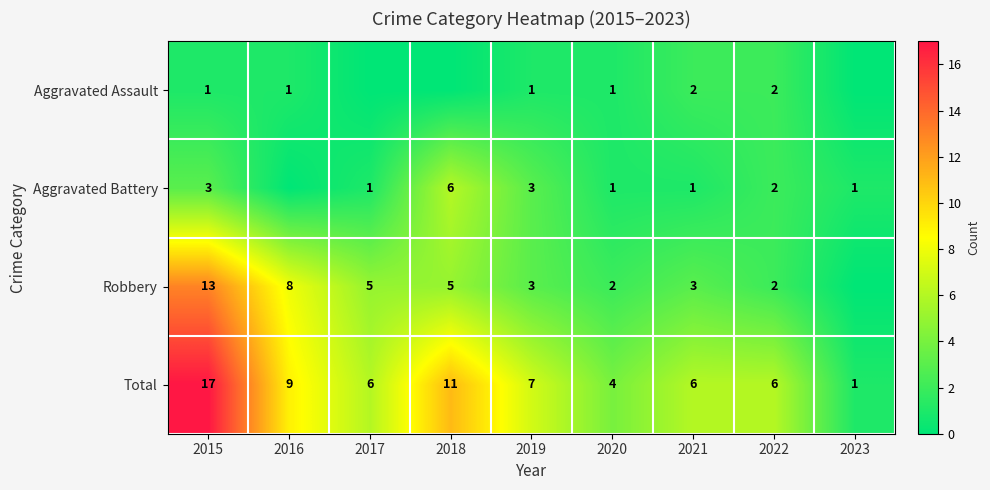

What is the spread (max minus min) of values at 2019?

6